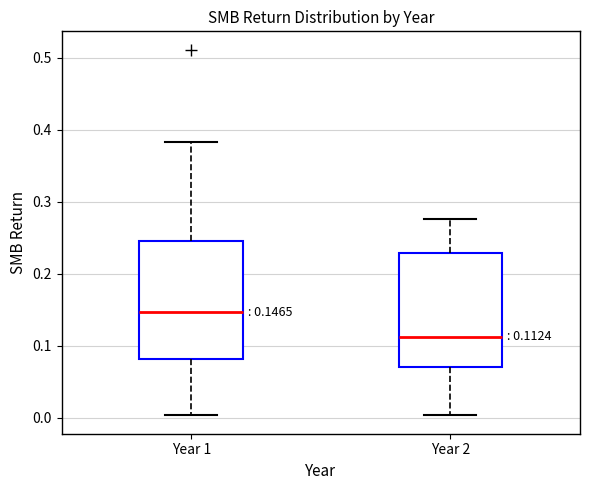

Which box's median line is the lowest?

Year 2